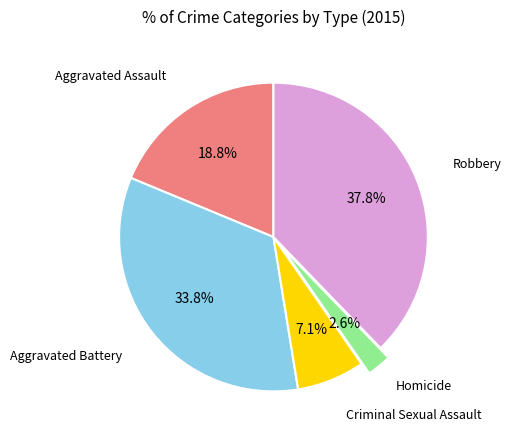

Is there a majority slice in this chart?

No